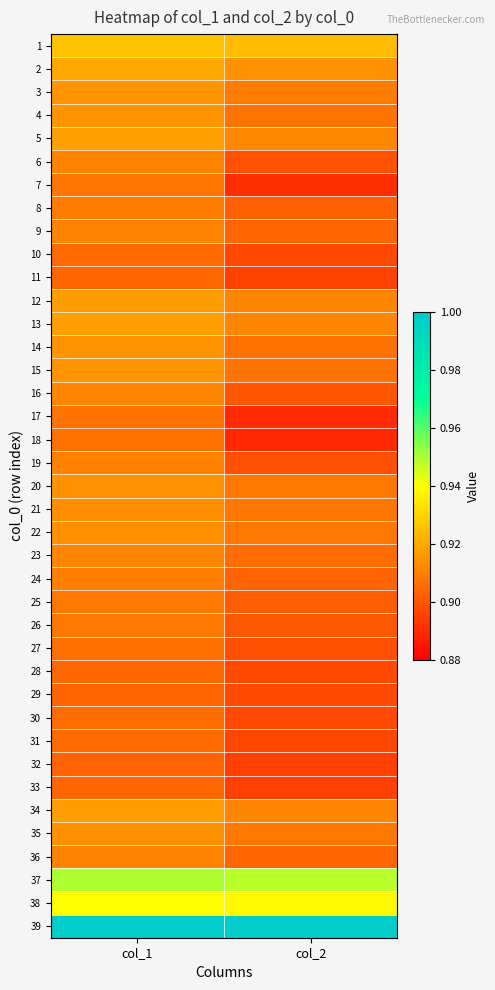

Which series has the largest range (max minus min)?

18